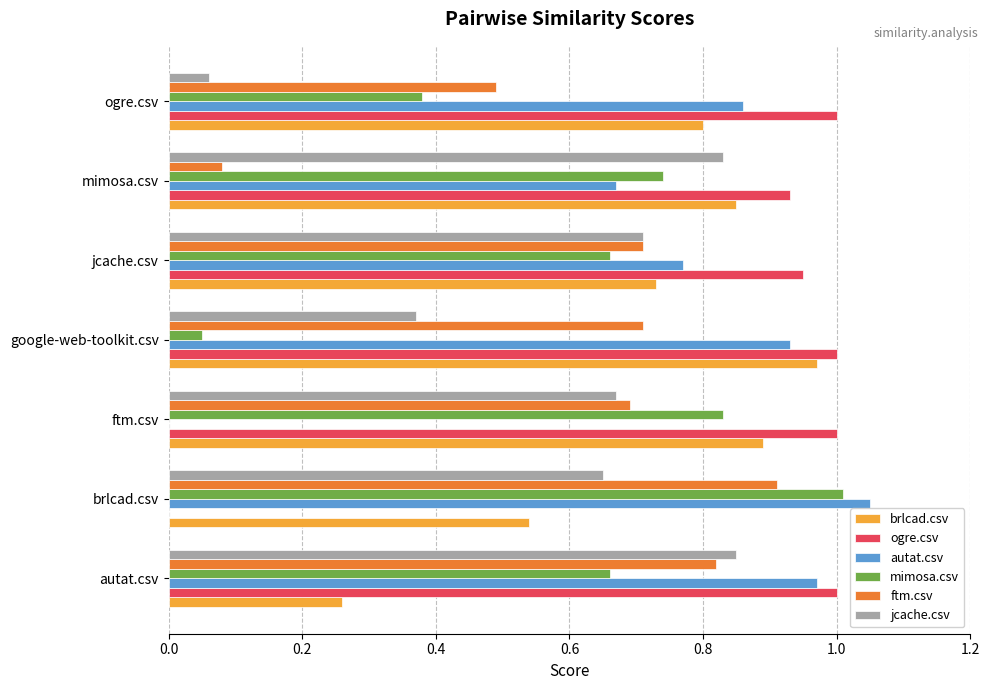

Which series has the largest total across all categories?

ogre.csv